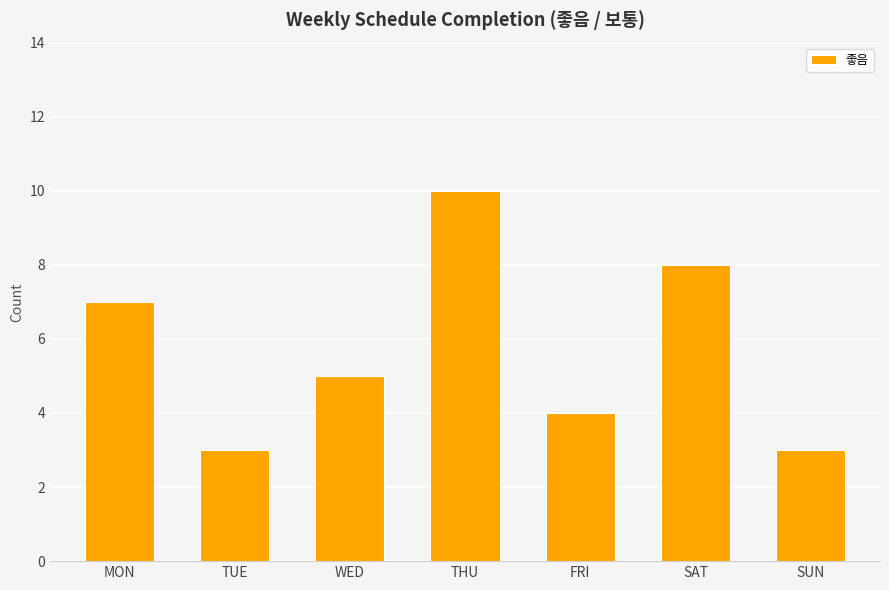

Approximately how many times larger is the value at THU compared to TUE?

3.3